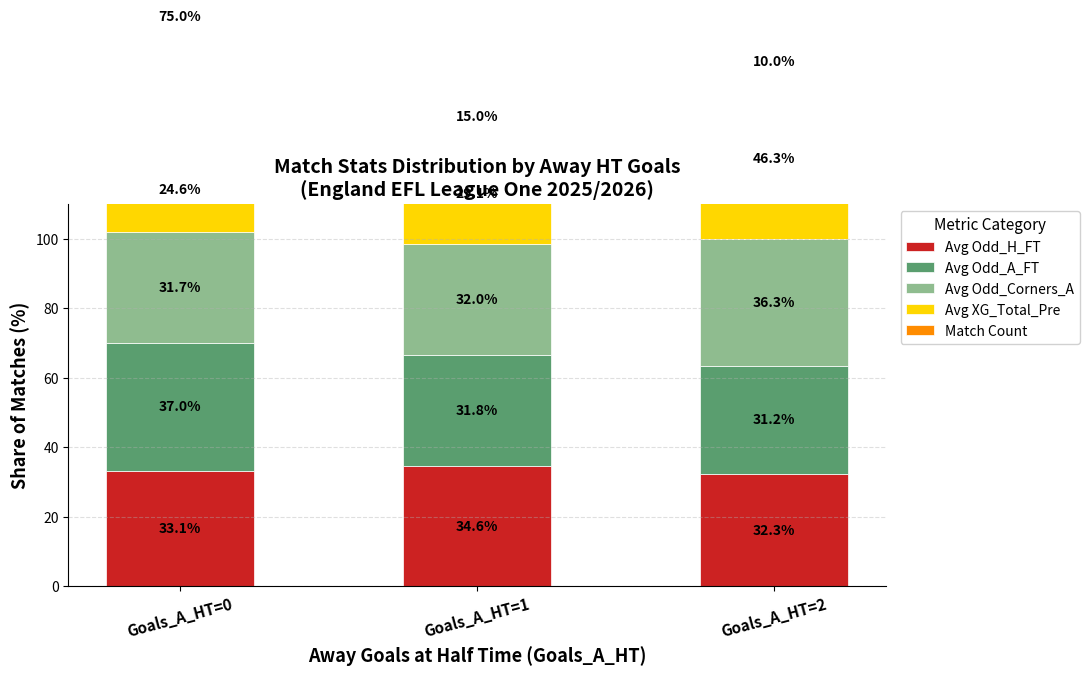

How many bars are there in total?

15